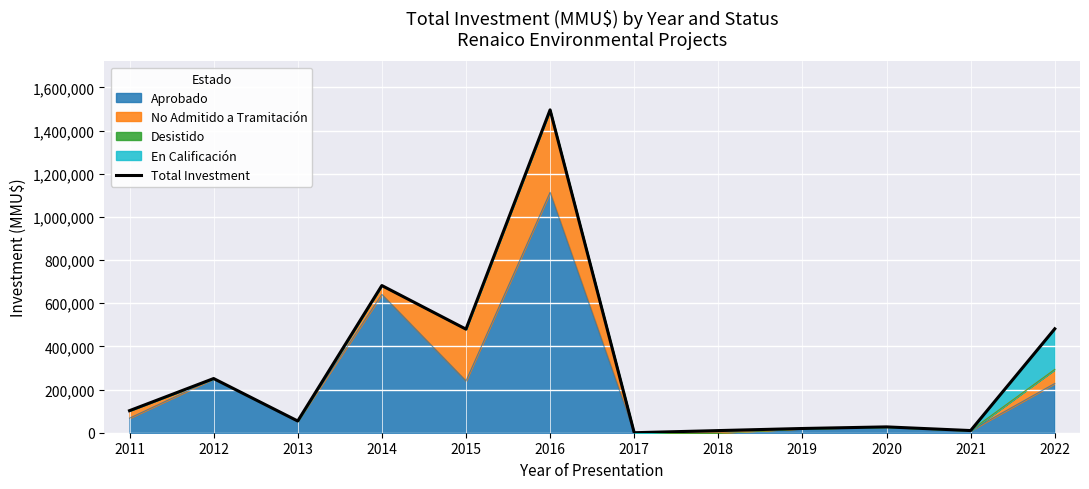

List the labels in order of value, smallest first.

2017, 2018, 2021, 2019, 2020, 2013, 2011, 2012, 2015, 2022, 2014, 2016